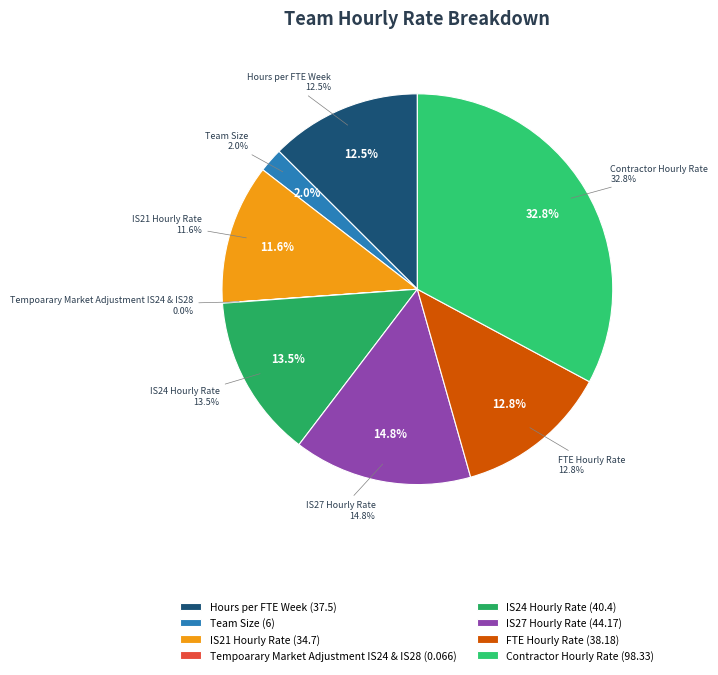

Between Hours per FTE Week and Tempoarary Market Adjustment IS24 & IS28, which is larger?

Hours per FTE Week